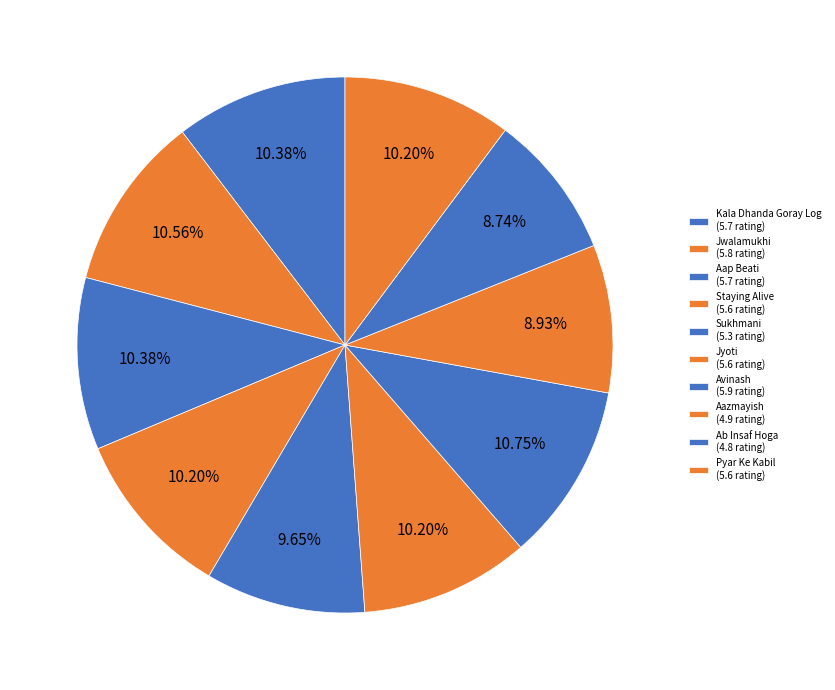

To the nearest percent, what percentage of the pie is Kala Dhanda Goray Log?

10%